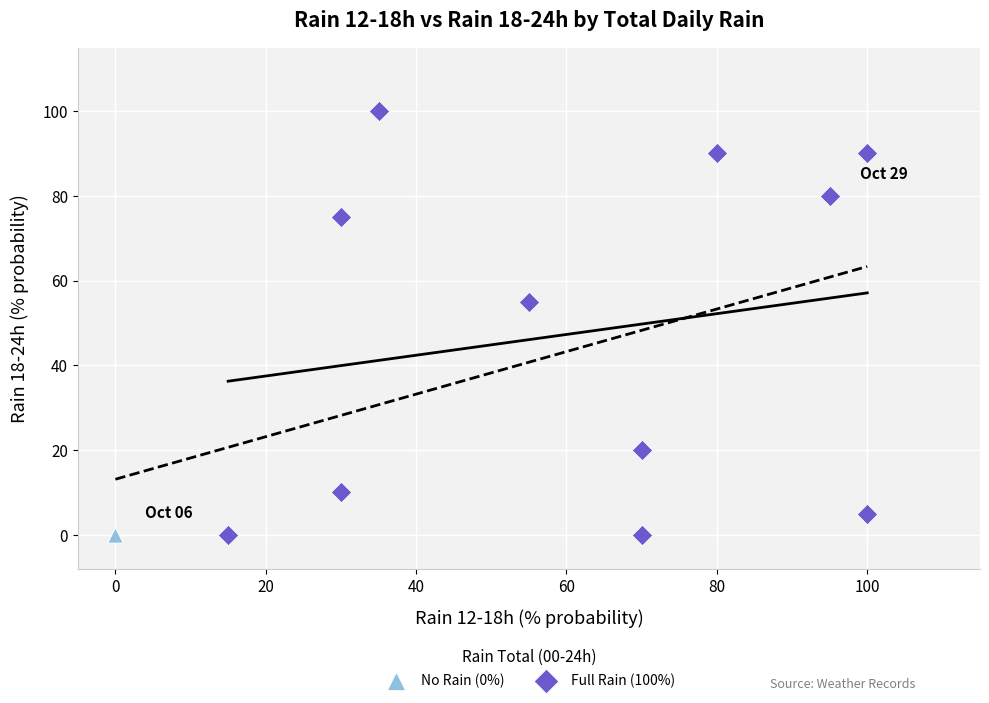

What are all the series names shown in the legend?

No Rain (0%), Full Rain (100%)